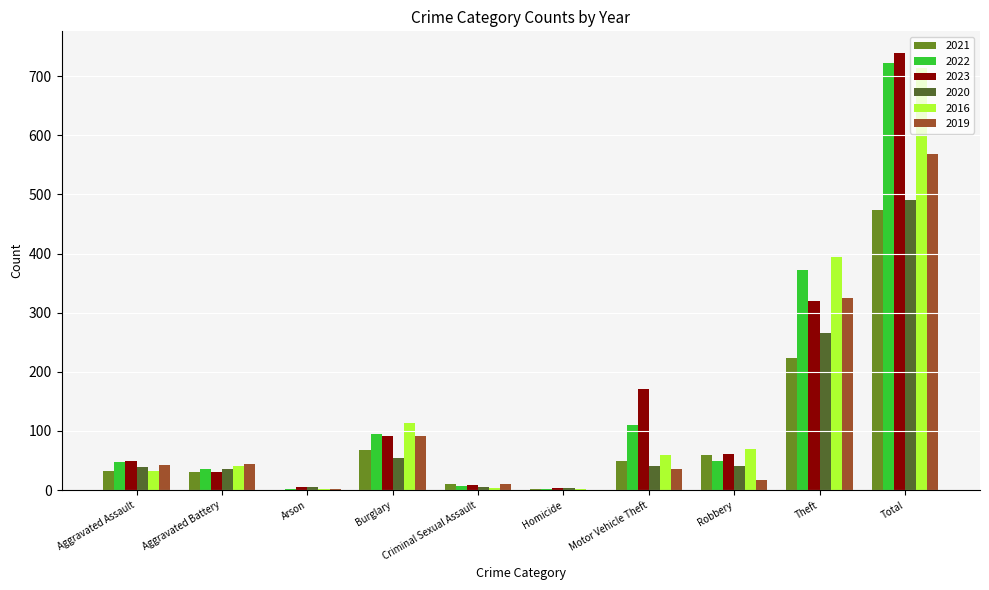

Which category has the highest value across all series?

Total